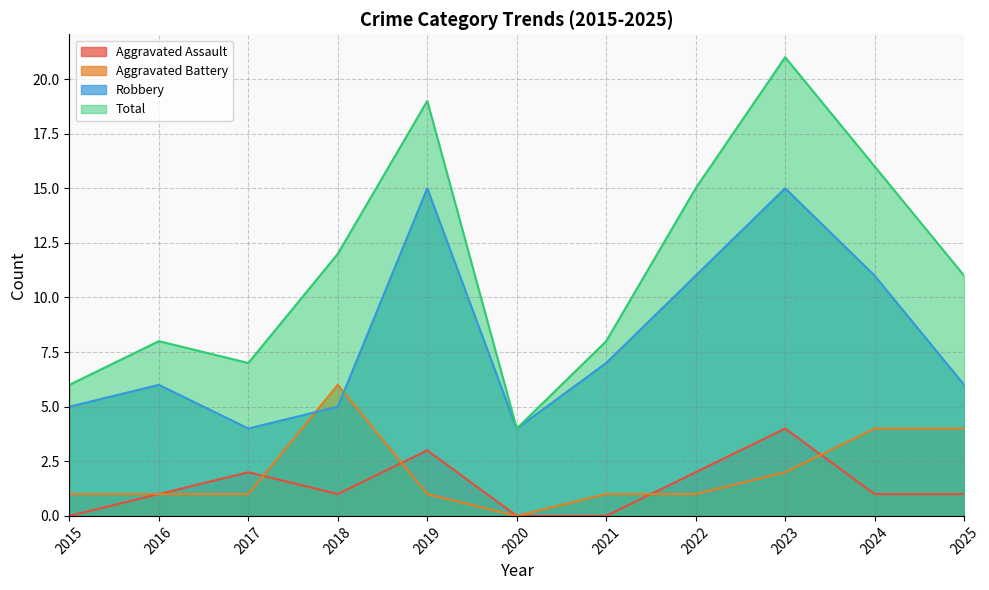

True or false: Aggravated Battery and Total intersect in this chart.

False